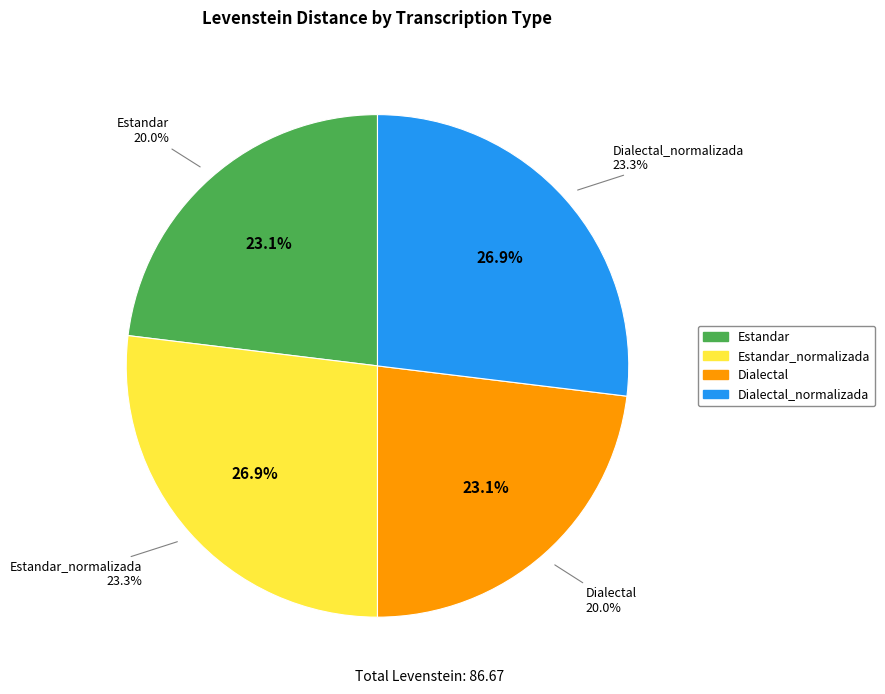

What percentage is the Estandar_normalizada slice, to the nearest percent?

27%